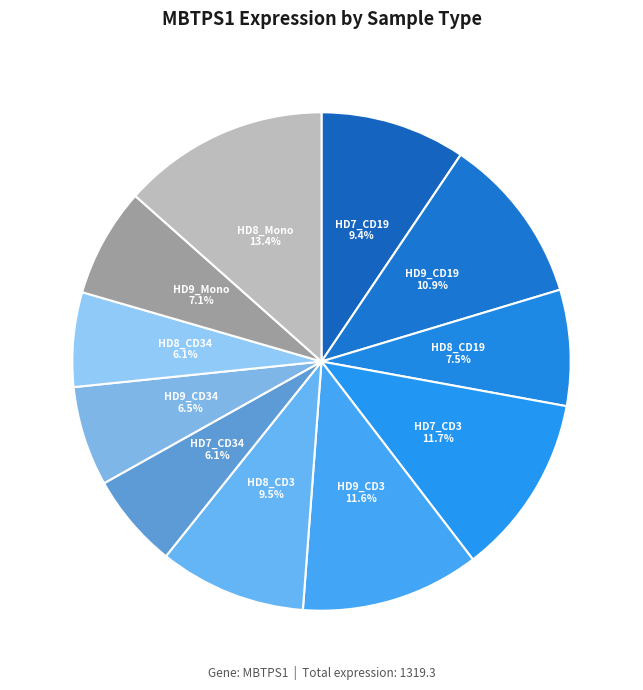

What is the largest slice in the pie chart?

HD8_Mono